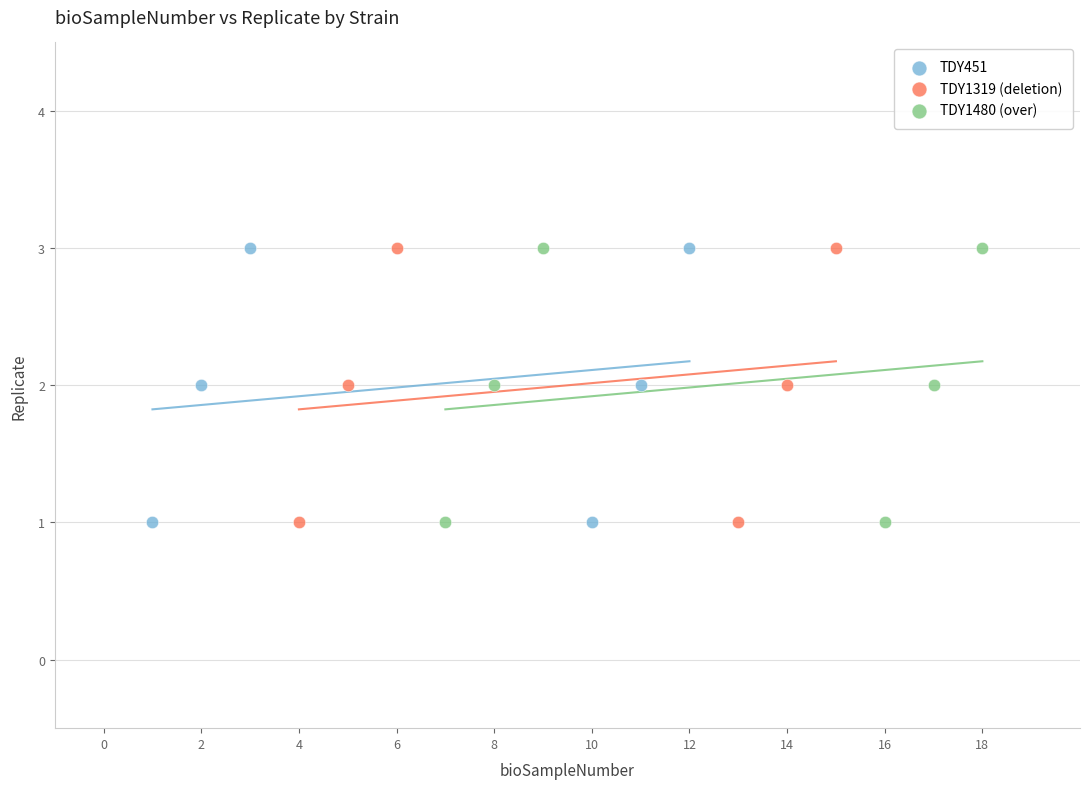

What are all the series names shown in the legend?

TDY451, TDY1319 (deletion), TDY1480 (over)